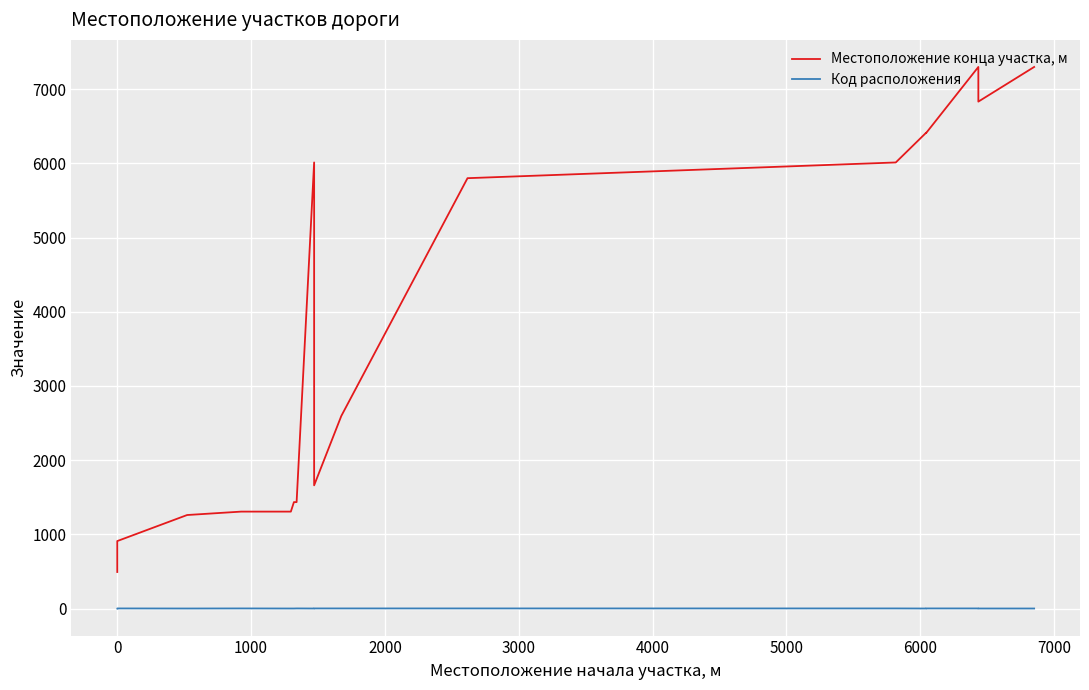

How many lines are shown in the chart?

2